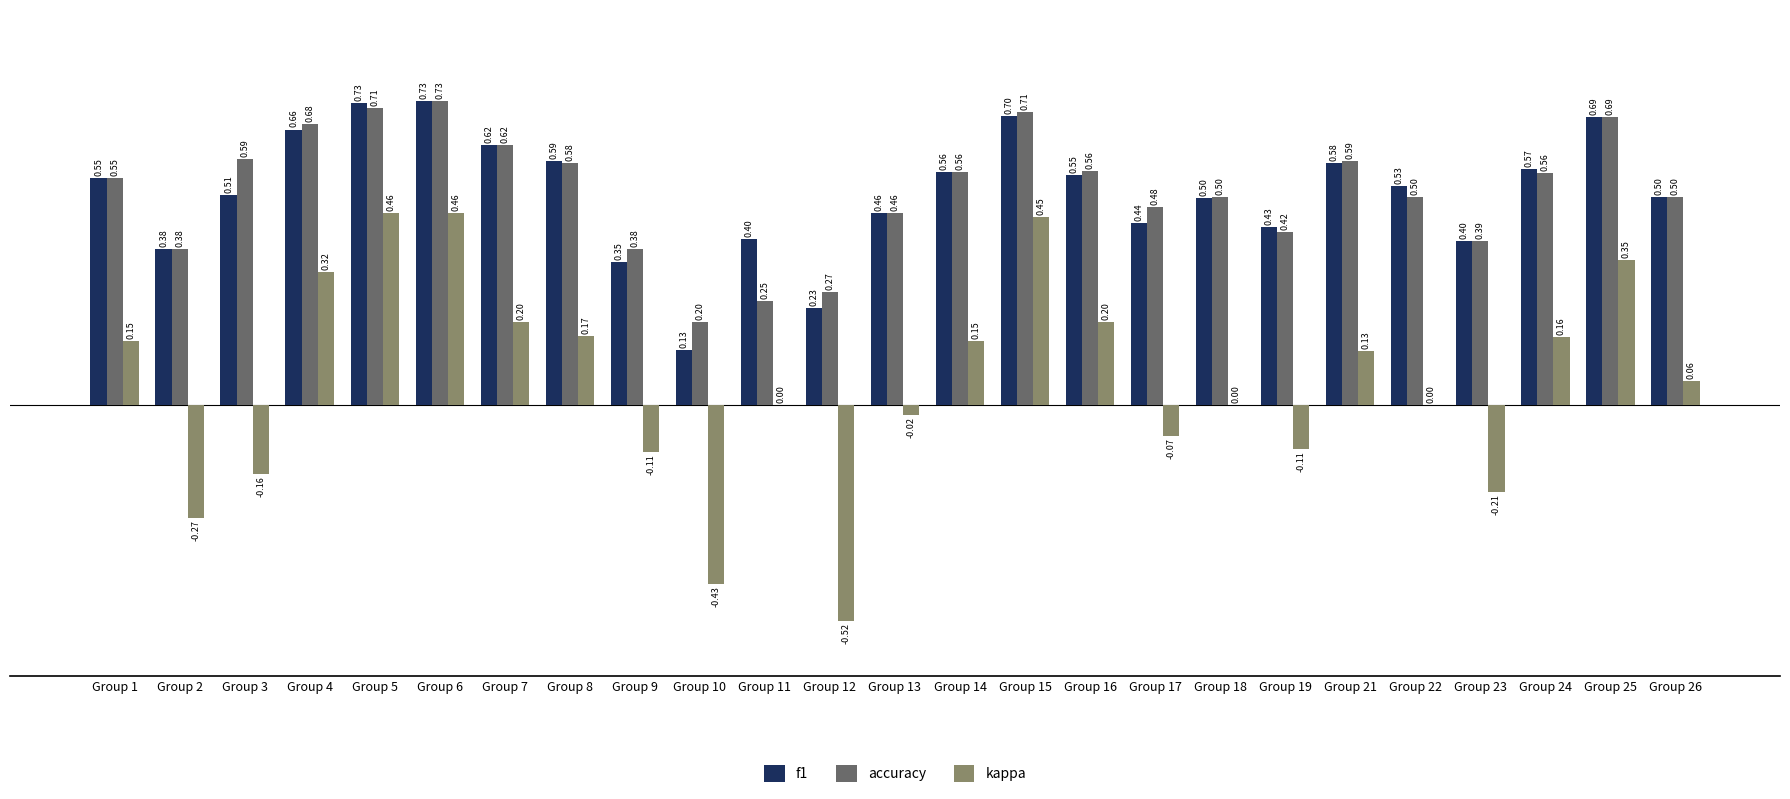

What are all the series names shown in the legend?

f1, accuracy, kappa